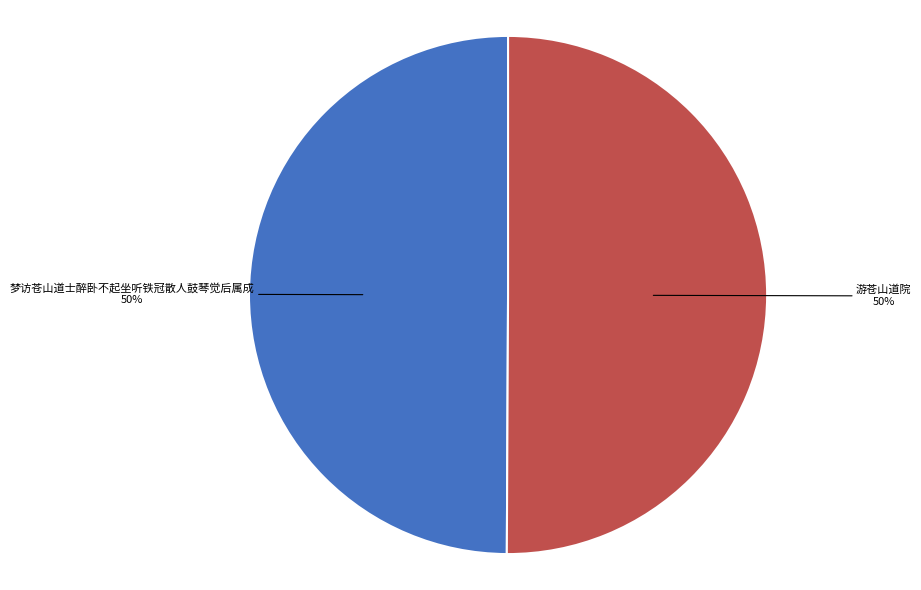

How many segments does this pie chart have?

2